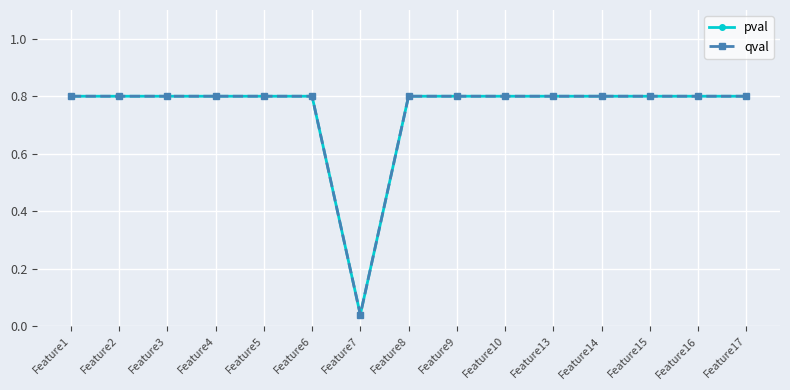

Is this an area chart (filled region under the line)?

No